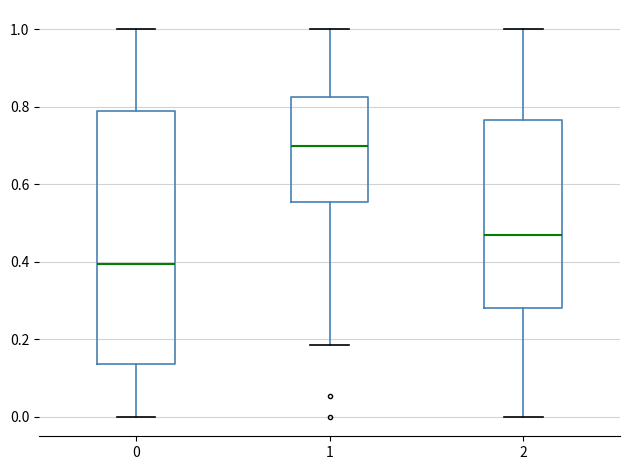

Where is the lower edge of the box at x = 2 on the y-axis? The values are not printed on the chart, so give them approximately, as read against the axis.

0.28